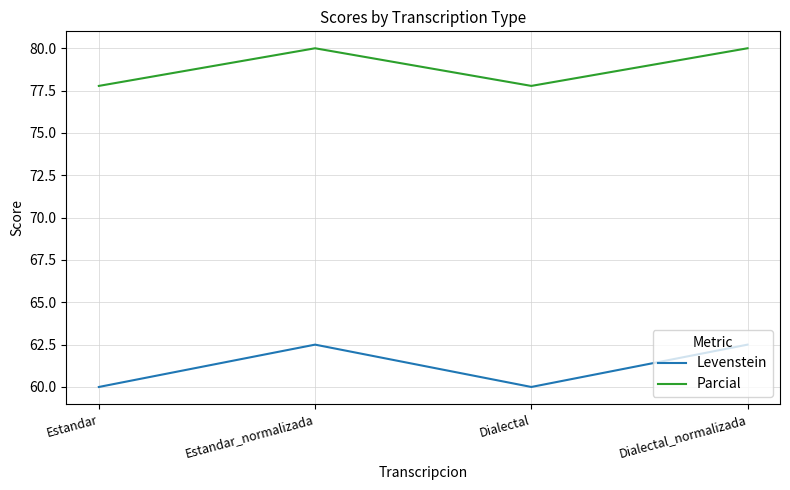

What position from the right is Dialectal_normalizada?

1